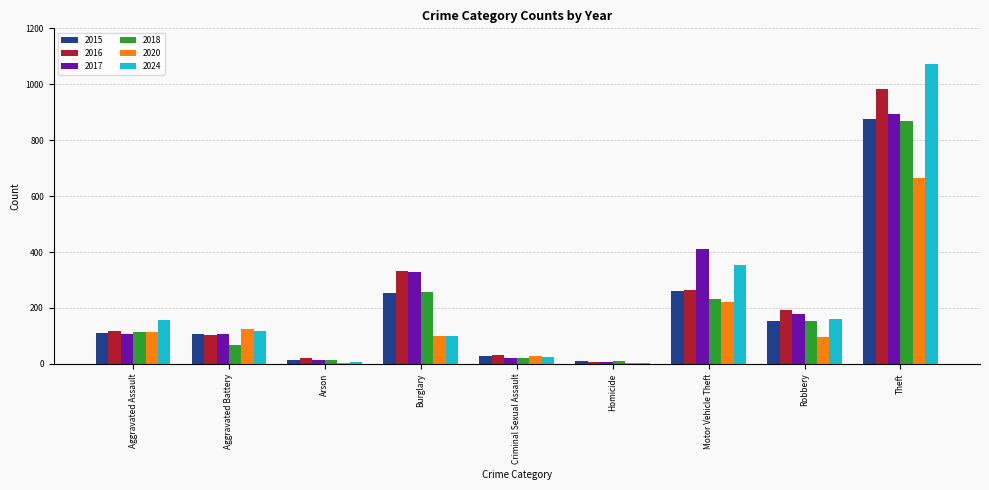

What is the maximum value for 2017?

892